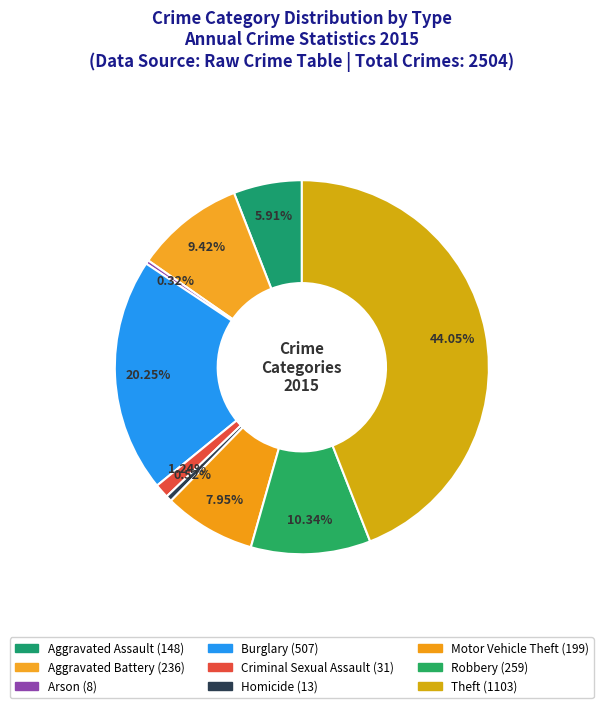

Rank the categories by value from lowest to highest.

Arson, Homicide, Criminal Sexual Assault, Aggravated Assault, Motor Vehicle Theft, Aggravated Battery, Robbery, Burglary, Theft